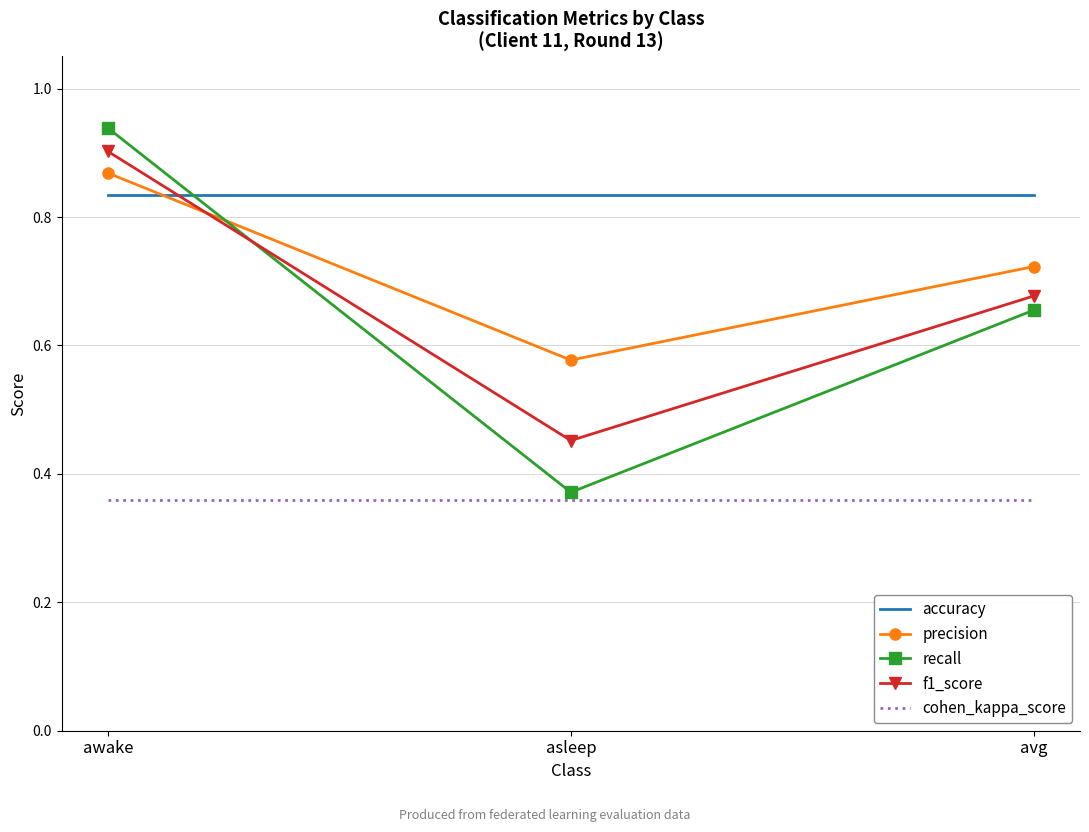

At which category is the sum across all series the highest?

awake